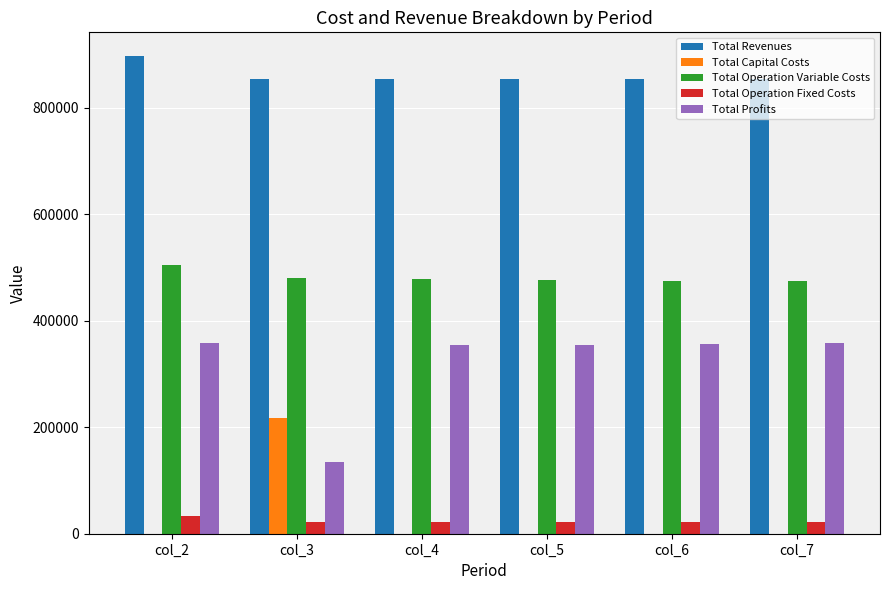

Count the number of categories in the chart.

6